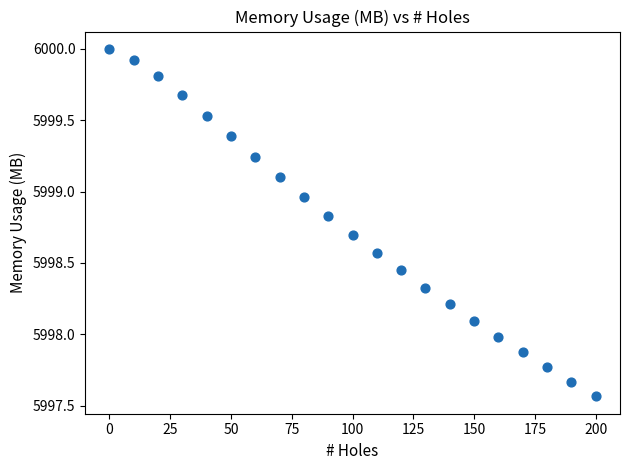

What is the range of Y values (max minus min)?

2.4